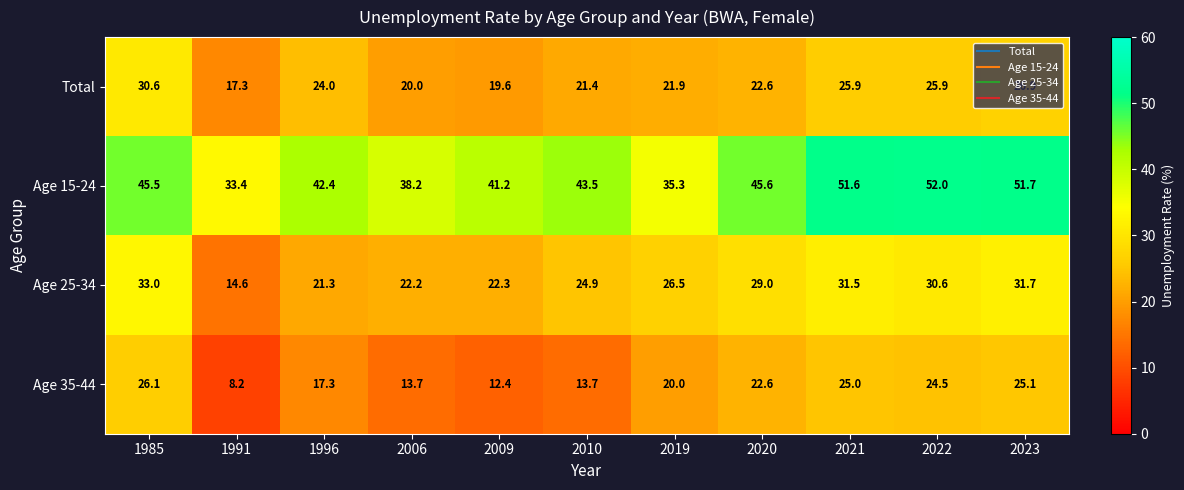

At which category is the sum across all series the highest?

2023